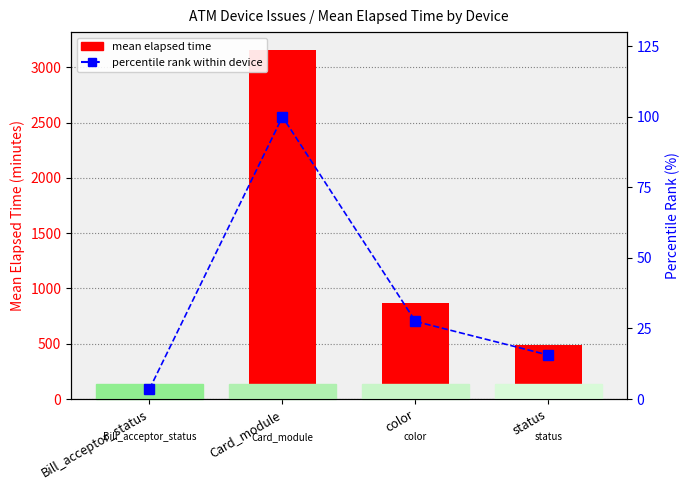

Which series has the largest total across all categories?

mean elapsed time